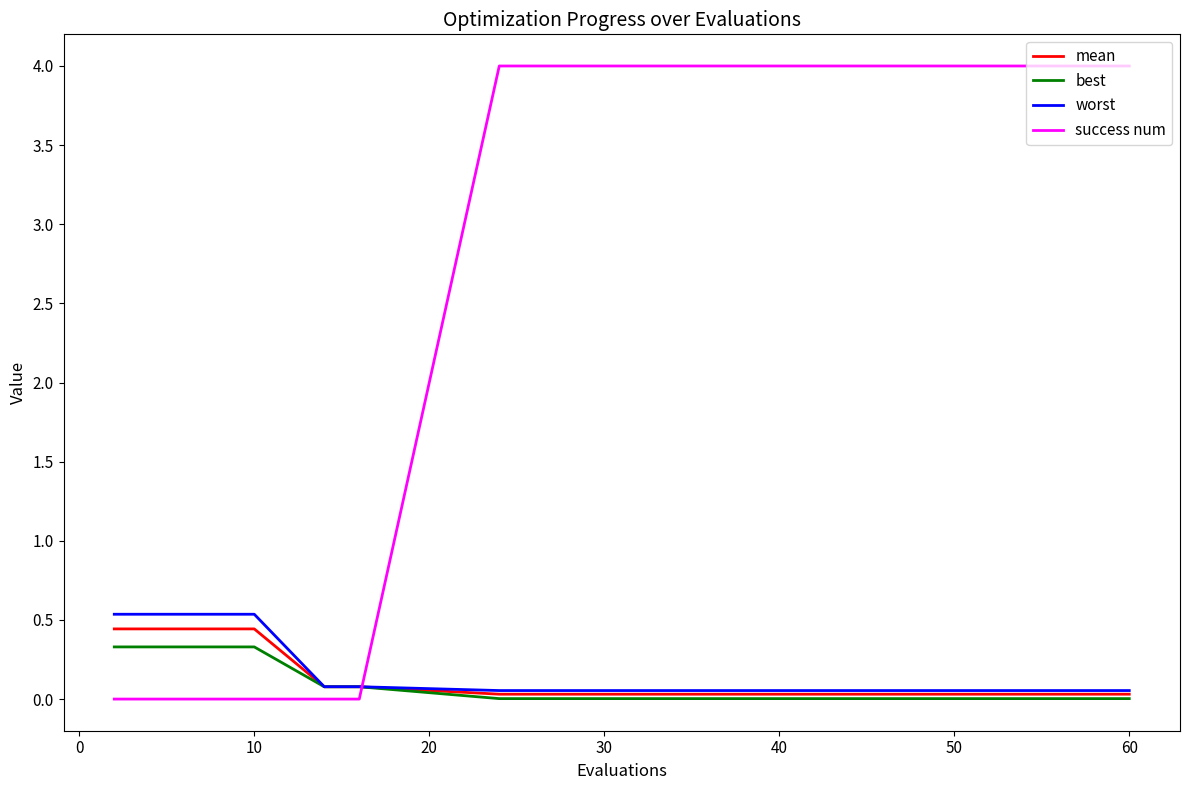

What is the maximum value for success num?

4.0